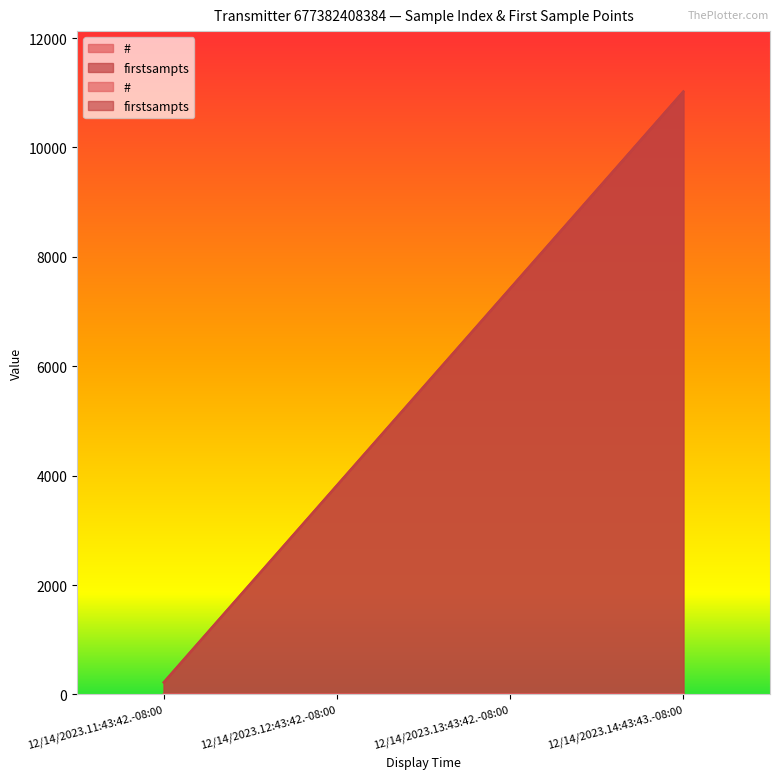

The value of # at 12/14/2023.11:43:42.-08:00 is 1. True or false?

True